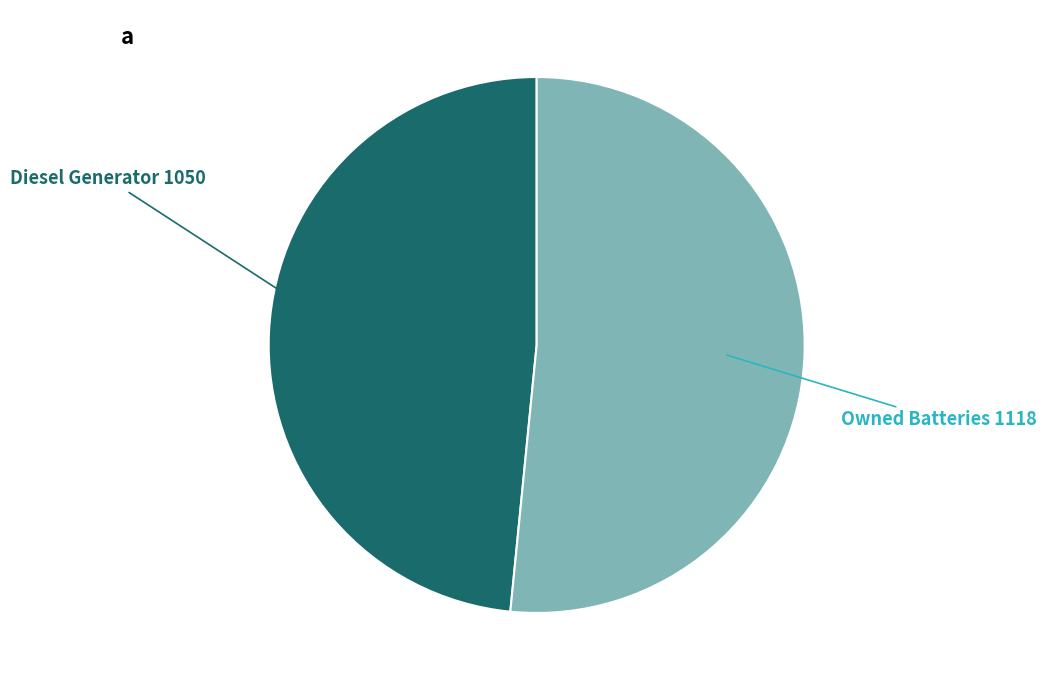

Between Owned Batteries and Diesel Generator, which is larger?

Owned Batteries